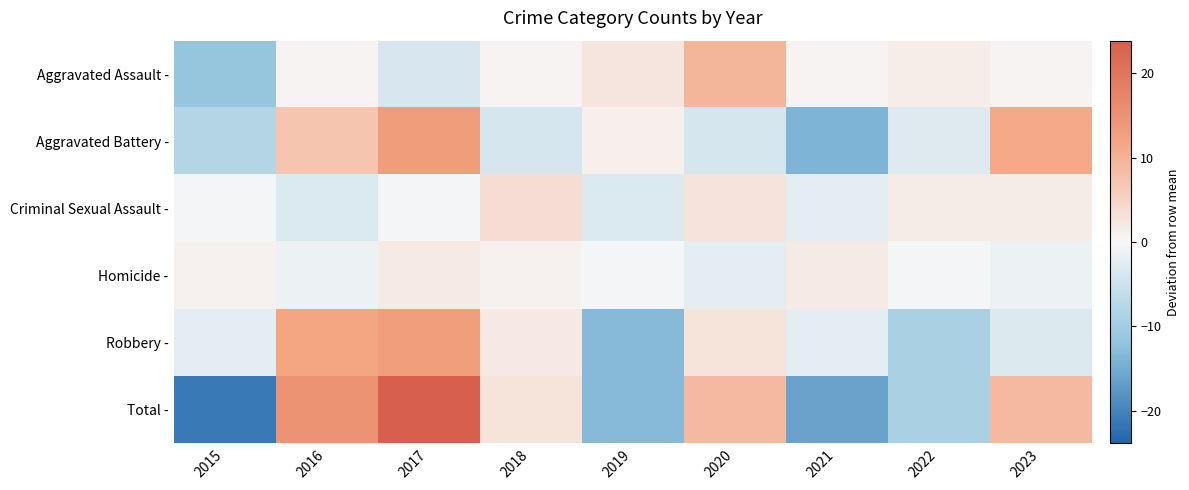

At which category does the chart reach its peak across all series?

2017